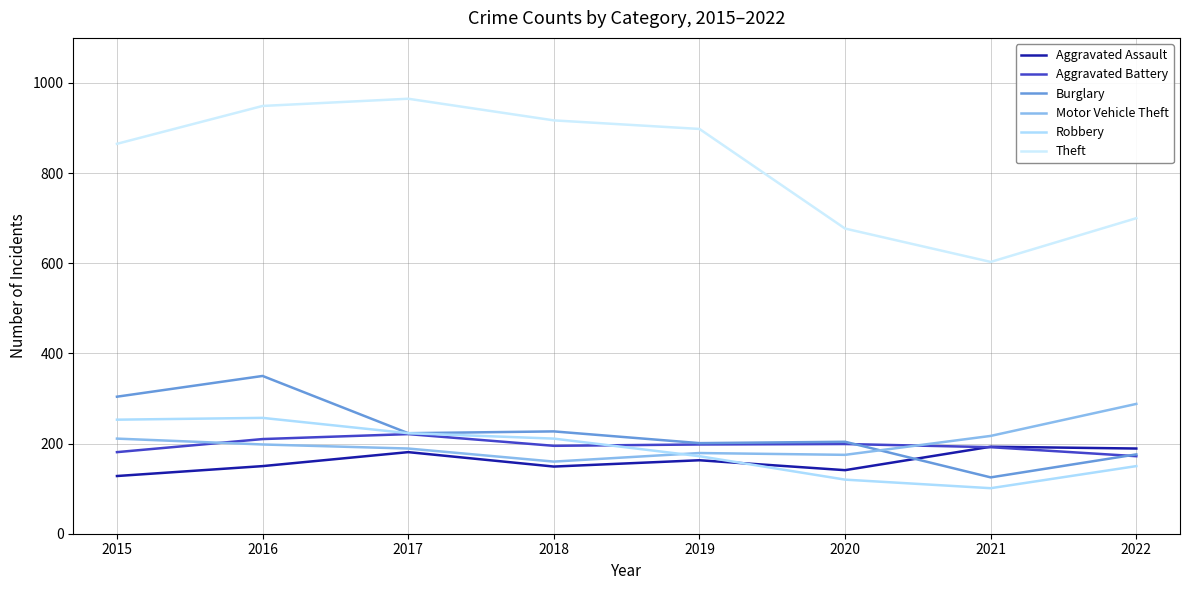

How many lines are shown in the chart?

6